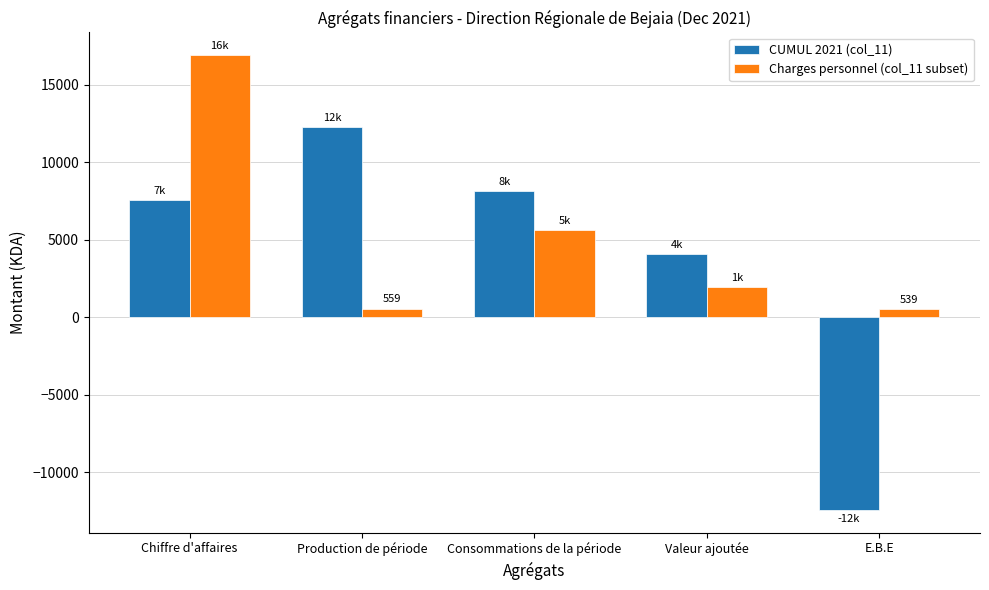

How many data points in CUMUL 2021 (col_11) are less than 7547?

2